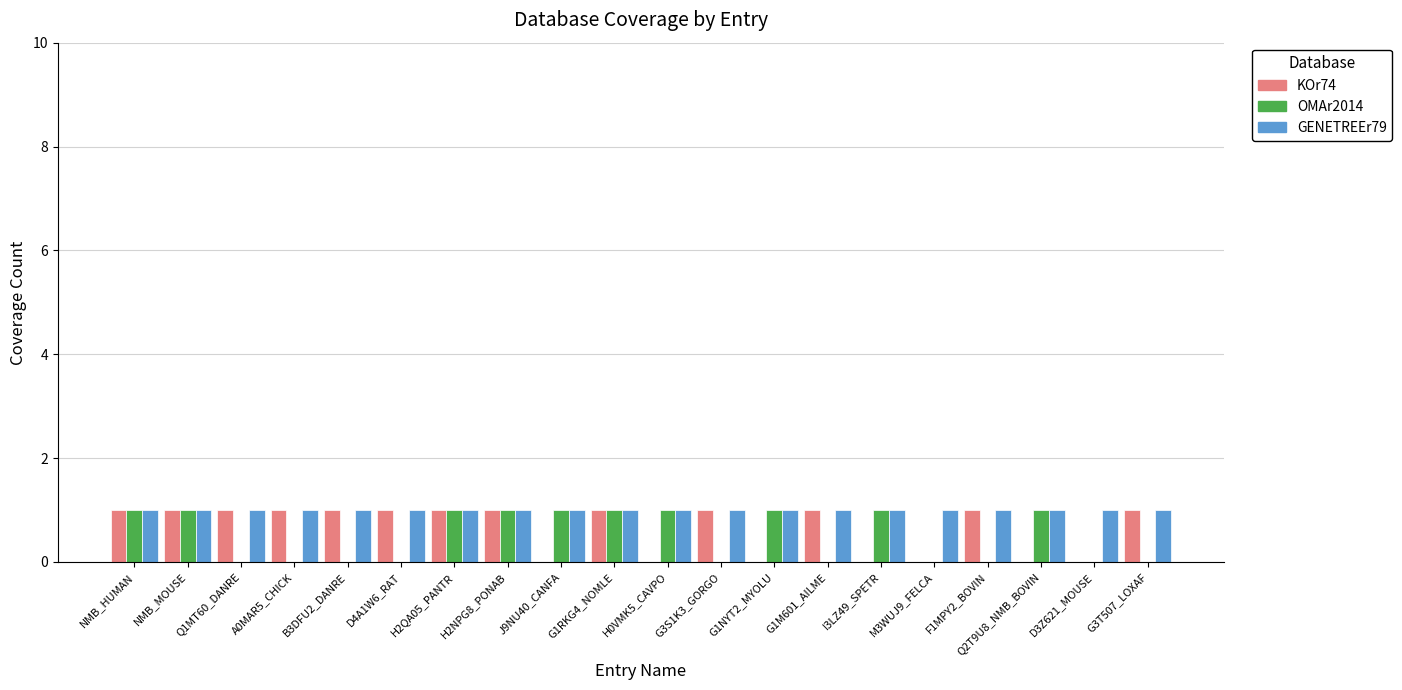

Are the bars horizontal?

No